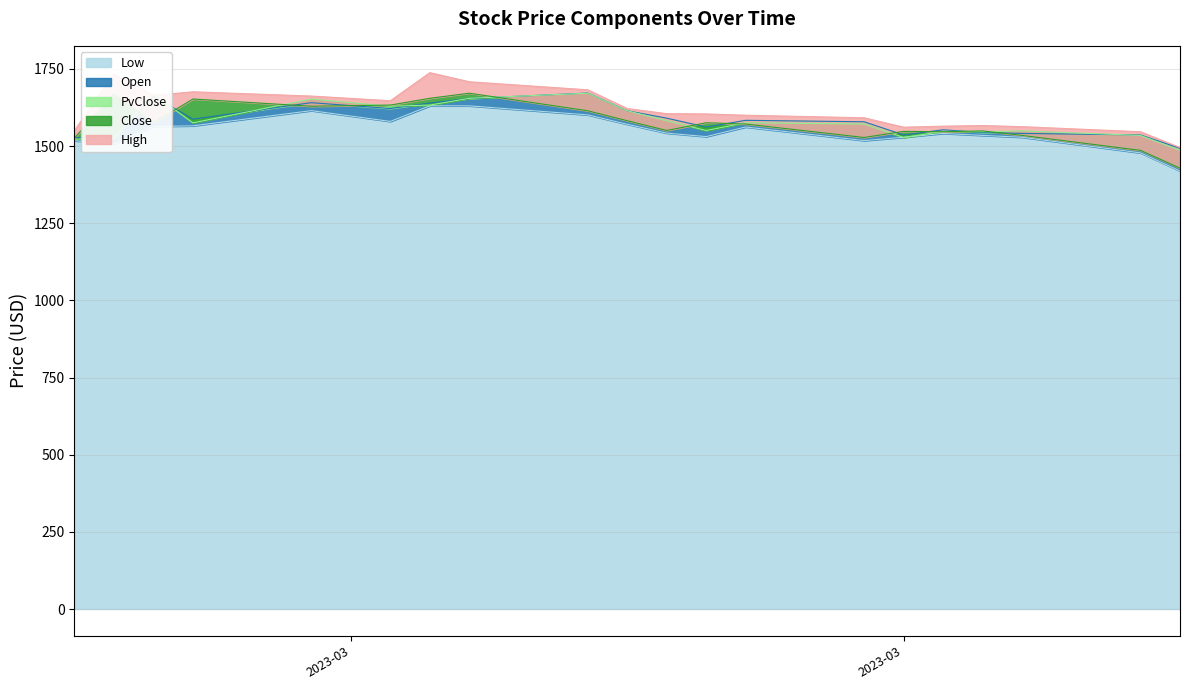

Which series has the widest spread of values?

Close